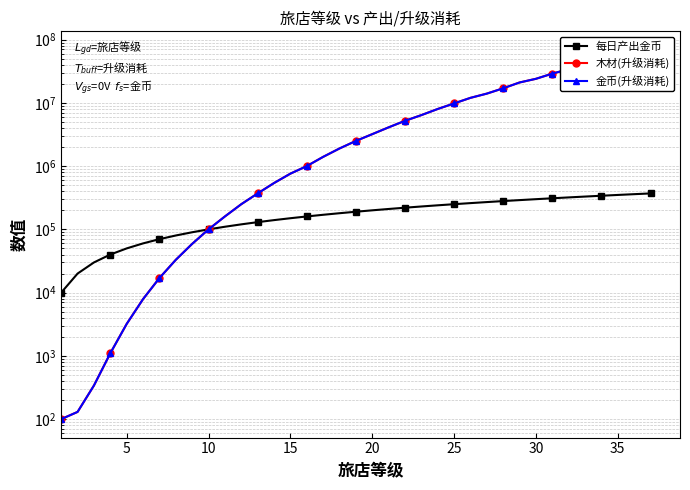

What is the value of the 金币(升级消耗) point at the 12th from the left?

250000